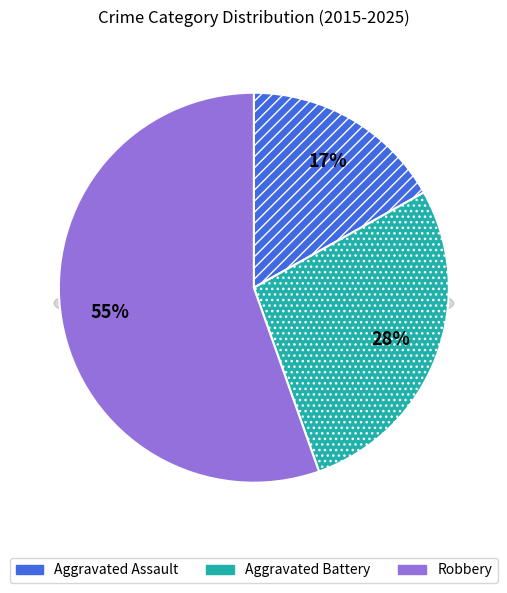

Is it true that 9 is 15% of the pie?

False